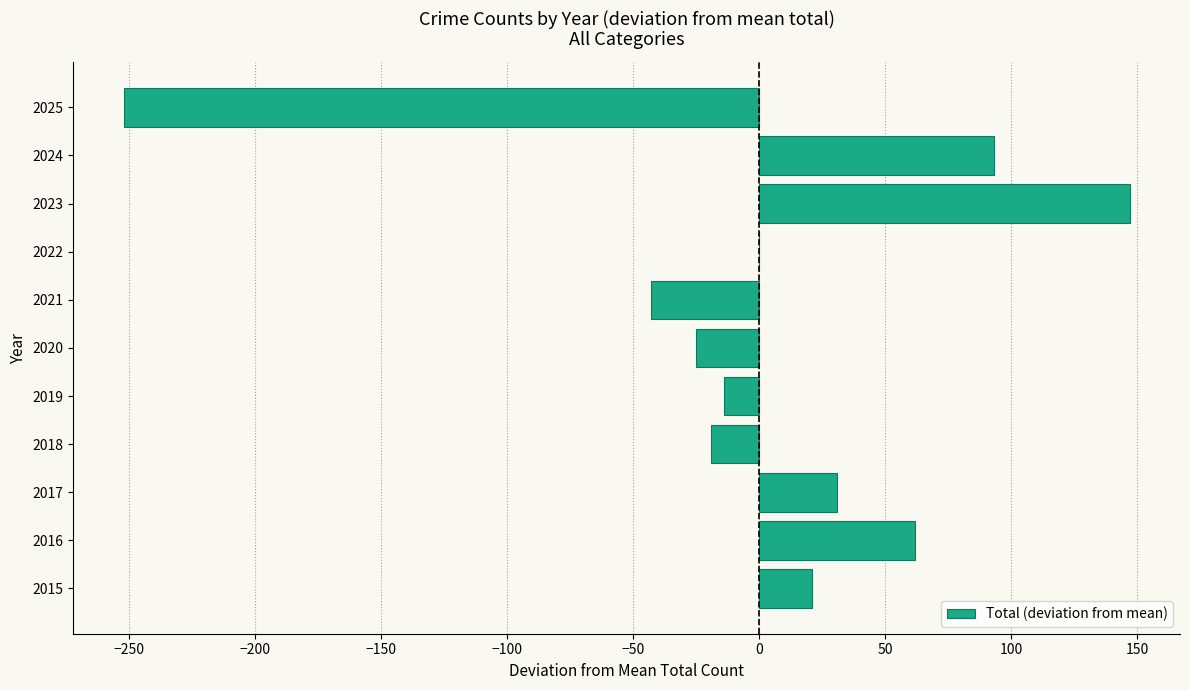

Are the bars horizontal?

Yes